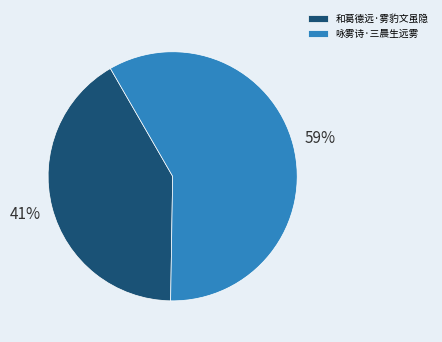

To the nearest percent, what is the combined percentage of 和葛德远·雾豹文虽隐 and 咏雾诗·三晨生远雾?

100%